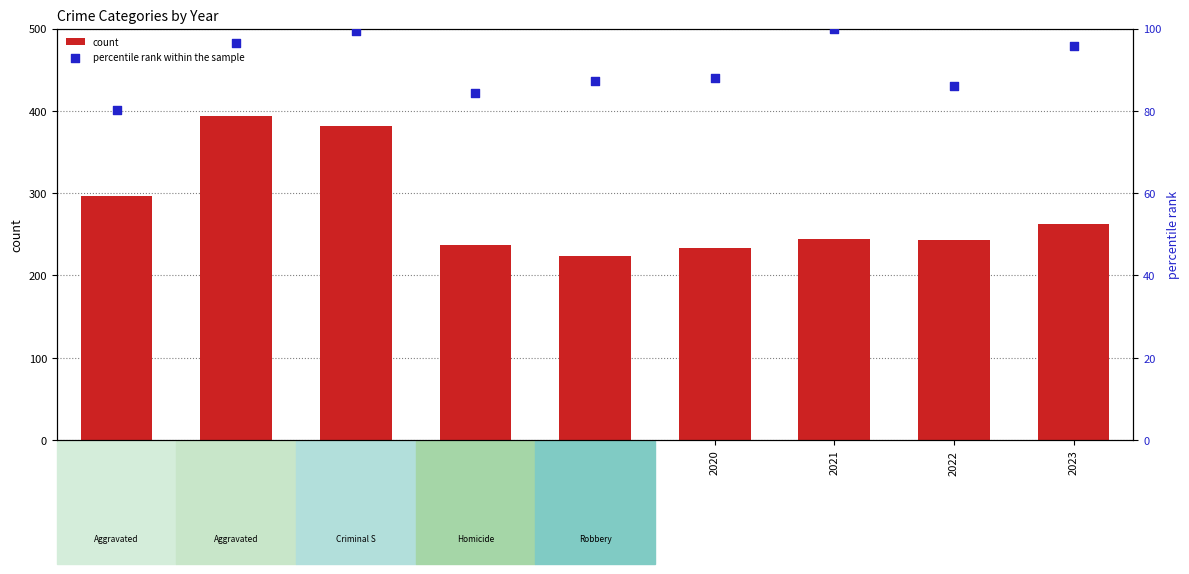

What are all the series names shown in the legend?

count, percentile rank within the sample